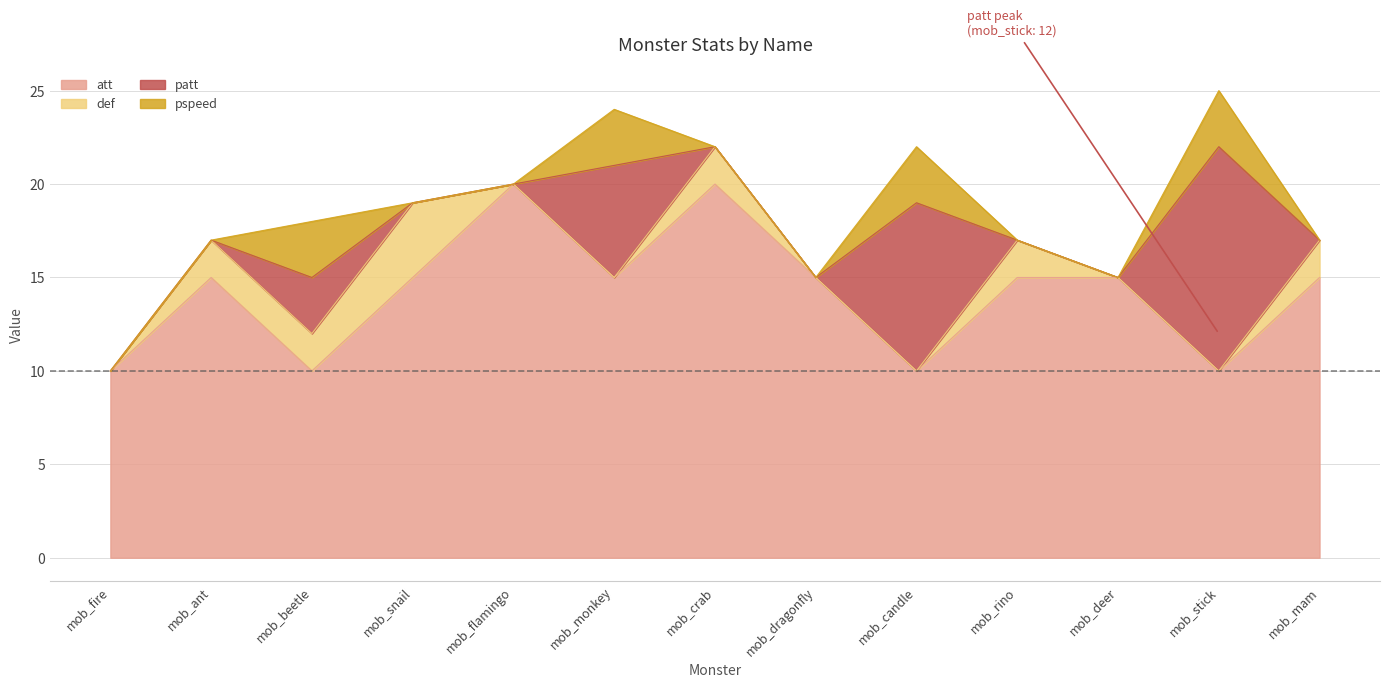

What is the difference between the second highest and minimum values in the def series?

2